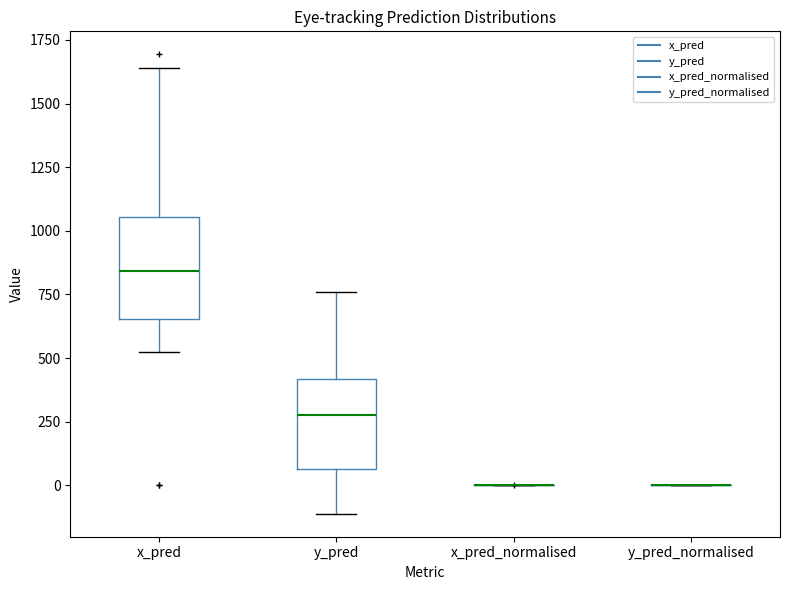

Where does the upper whisker of the box for y_pred end on the y-axis? The values are not printed on the chart, so give them approximately, as read against the axis.

750